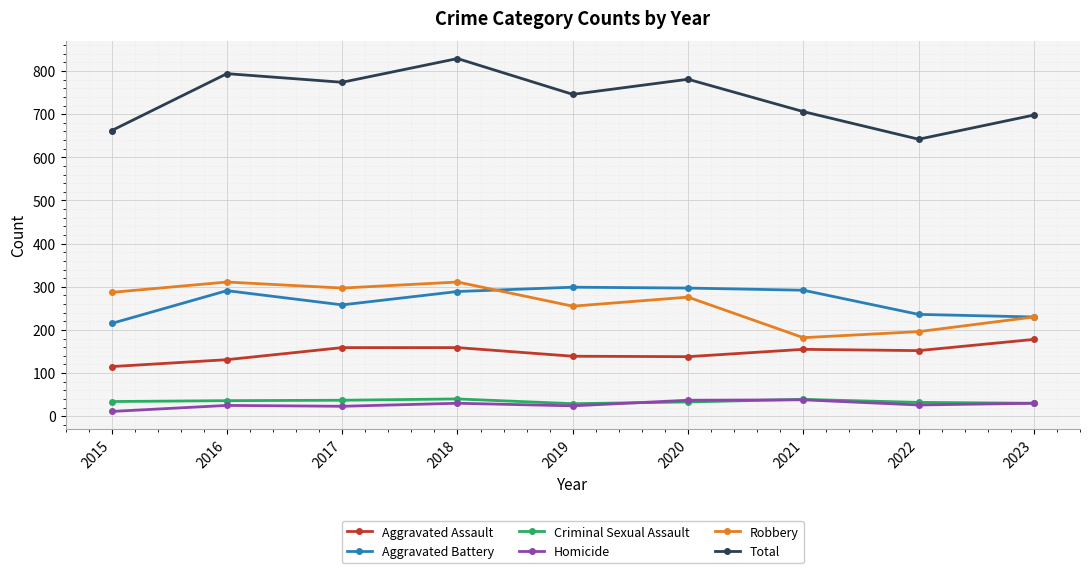

In Homicide, how many points are higher than both neighbors (excluding endpoints)?

3